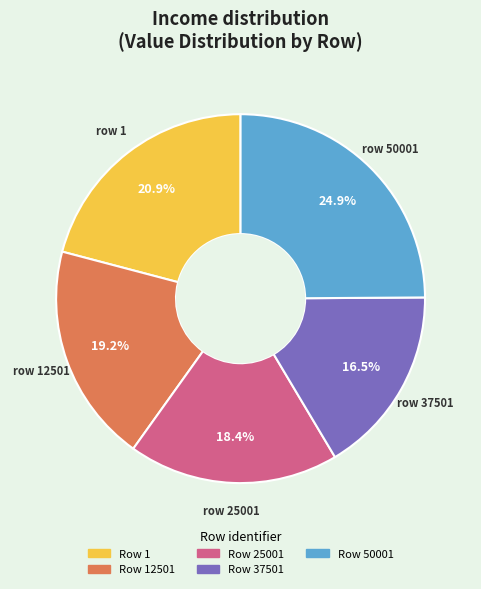

Does any single category account for the majority?

No